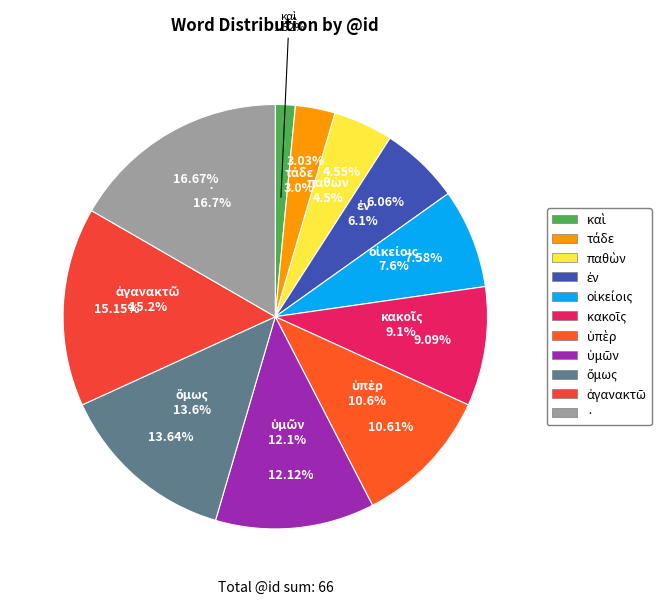

Combined, do καὶ and ἀγανακτῶ account for over 50%?

No